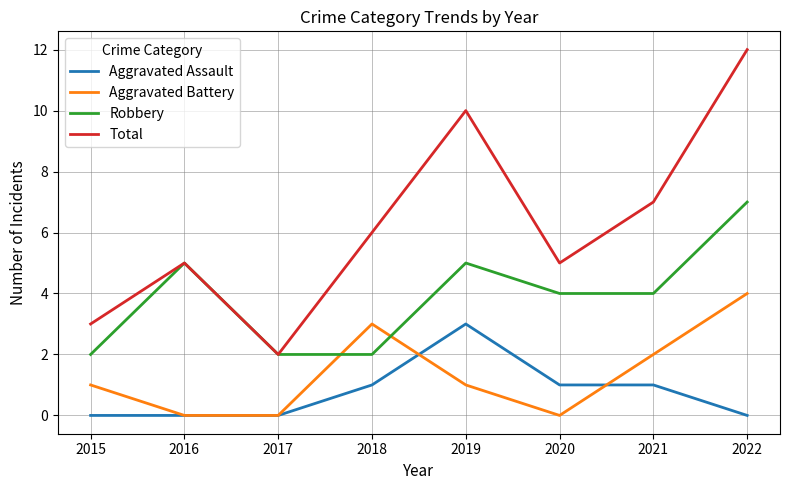

Reading left to right, what are all the values shown in this chart?

Aggravated Assault: 2015=0	2016=0	2017=0	2018=1	2019=3	2020=1	2021=1	2022=0
Aggravated Battery: 2015=1	2016=0	2017=0	2018=3	2019=1	2020=0	2021=2	2022=4
Robbery: 2015=2	2016=5	2017=2	2018=2	2019=5	2020=4	2021=4	2022=7
Total: 2015=3	2016=5	2017=2	2018=6	2019=10	2020=5	2021=7	2022=12